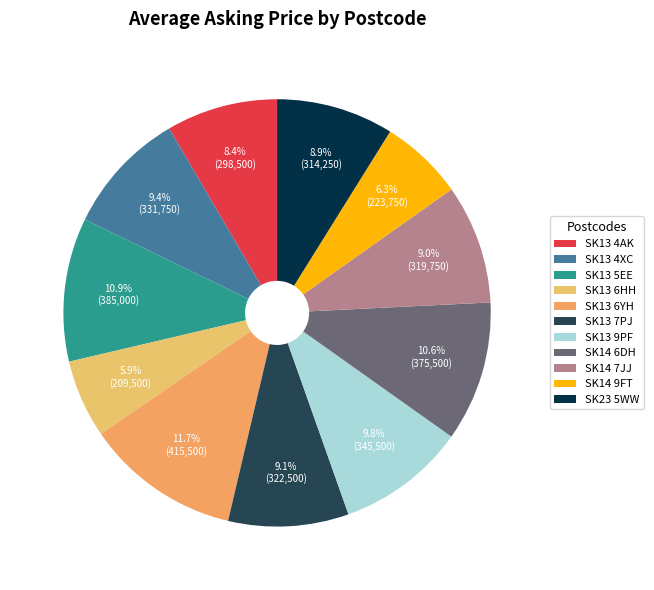

What percentage is the SK23 5WW slice, to the nearest percent?

9%